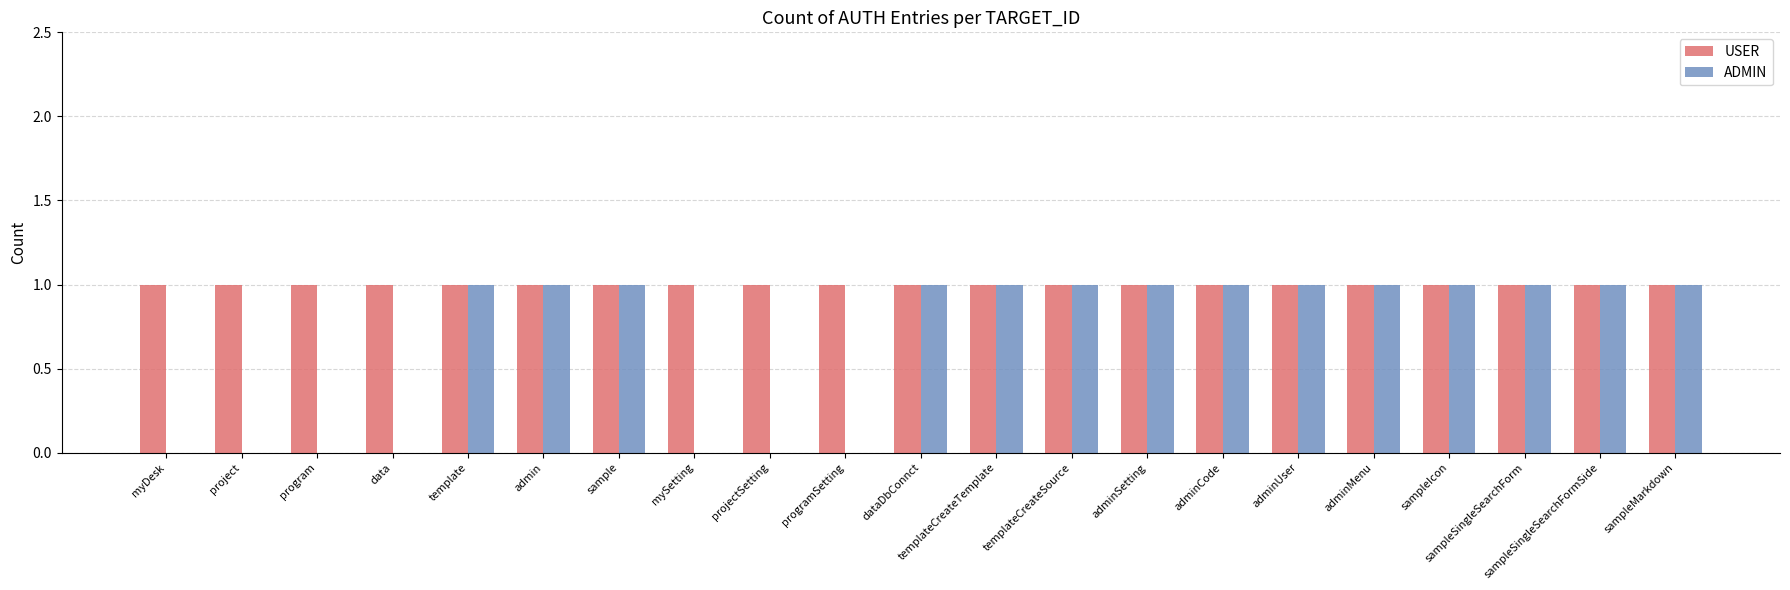

Is it true that ADMIN equals 1 at adminSetting?

True